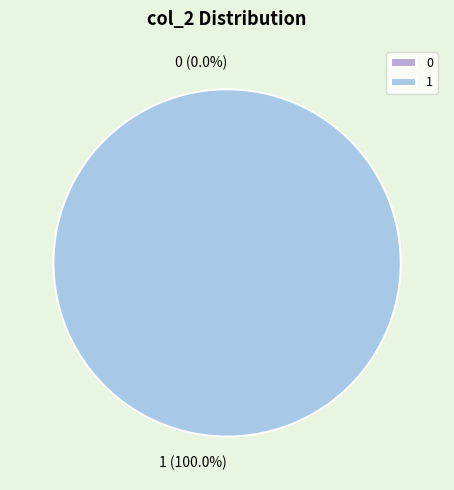

Does 1 represent more than half of the total?

Yes